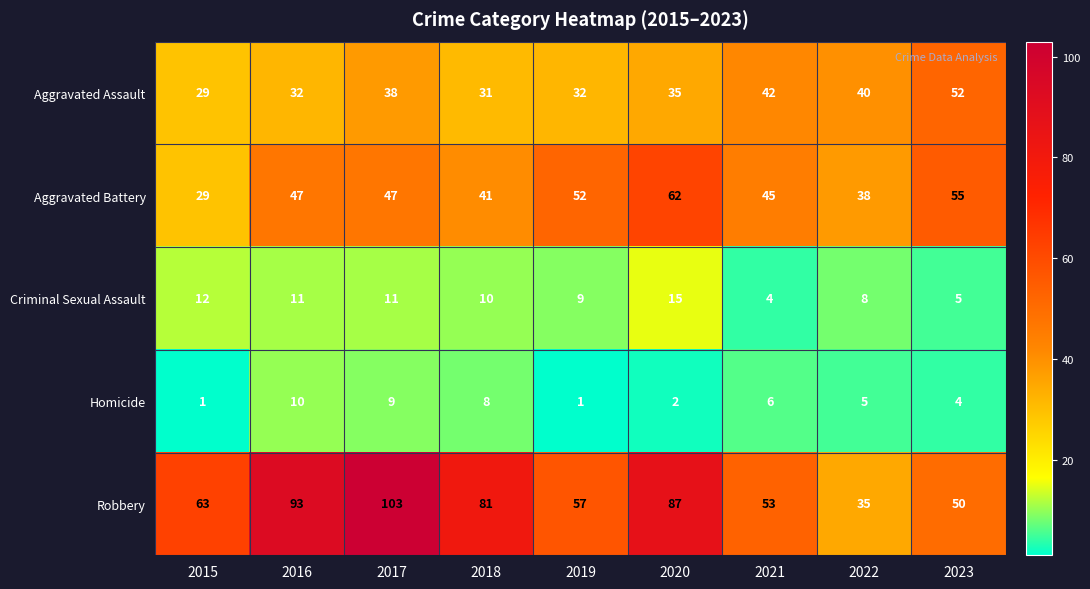

The value of Homicide at 2022 is 7. True or false?

False